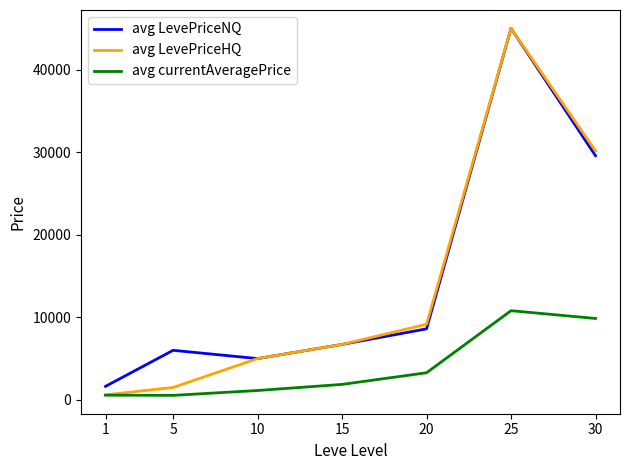

What is the difference between the maximum and minimum values in the avg currentAveragePrice series?

10258.6